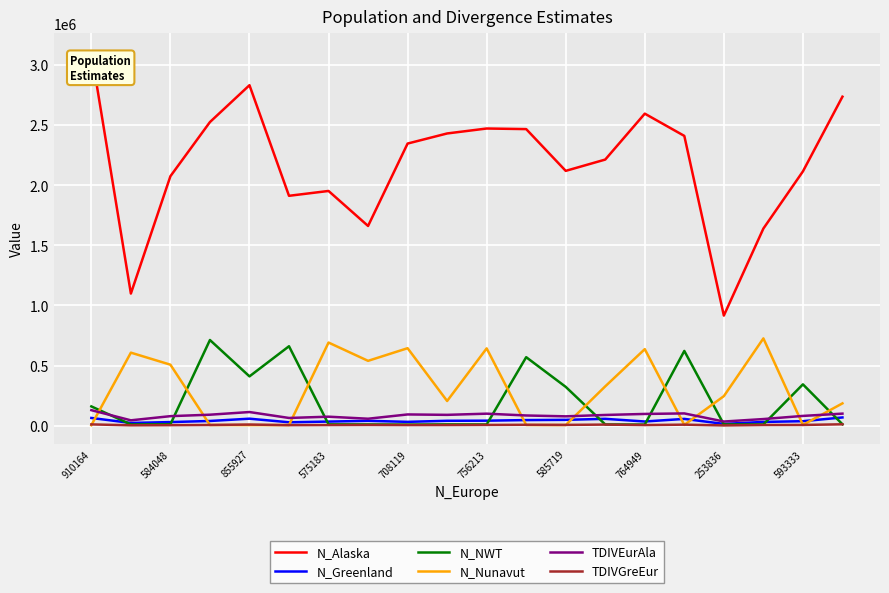

Which series has the largest range (max minus min)?

N_Alaska